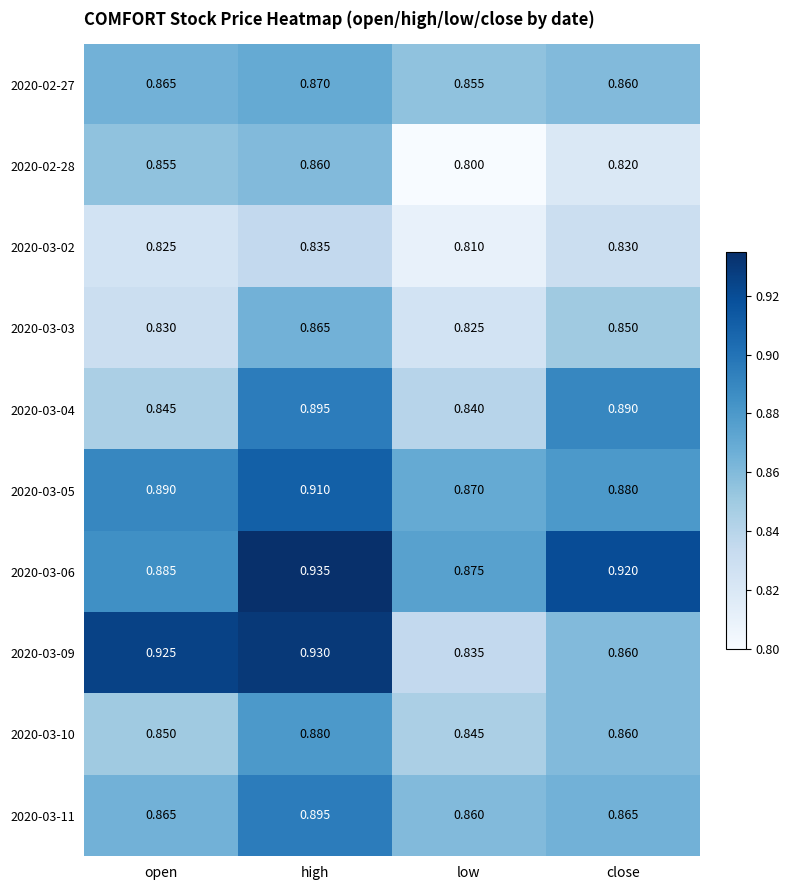

At which label is 2020-02-27 closest to 0?

low